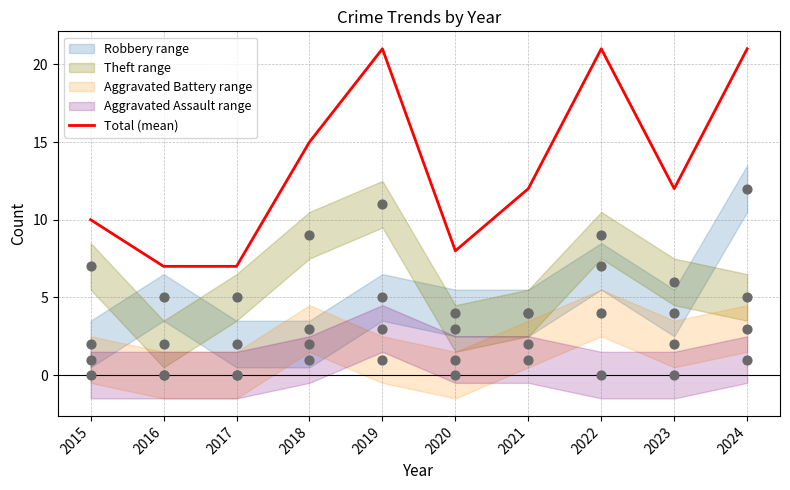

Is the value of Theft pts at 2017 greater than the value of Aggravated Battery pts at 2023?

Yes